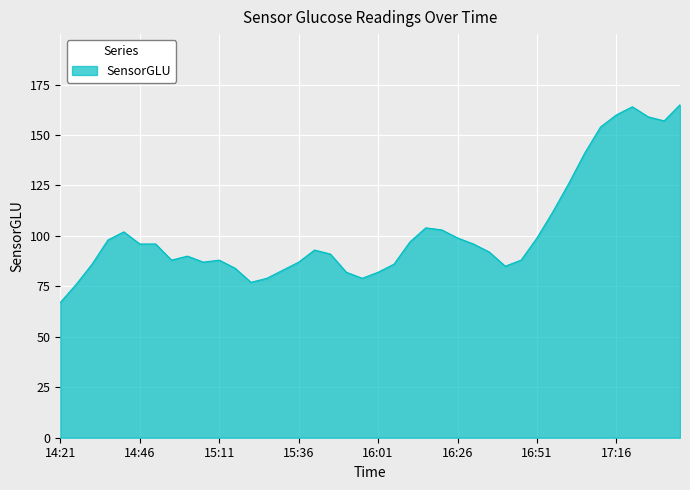

What is the difference between the maximum and minimum values?

98